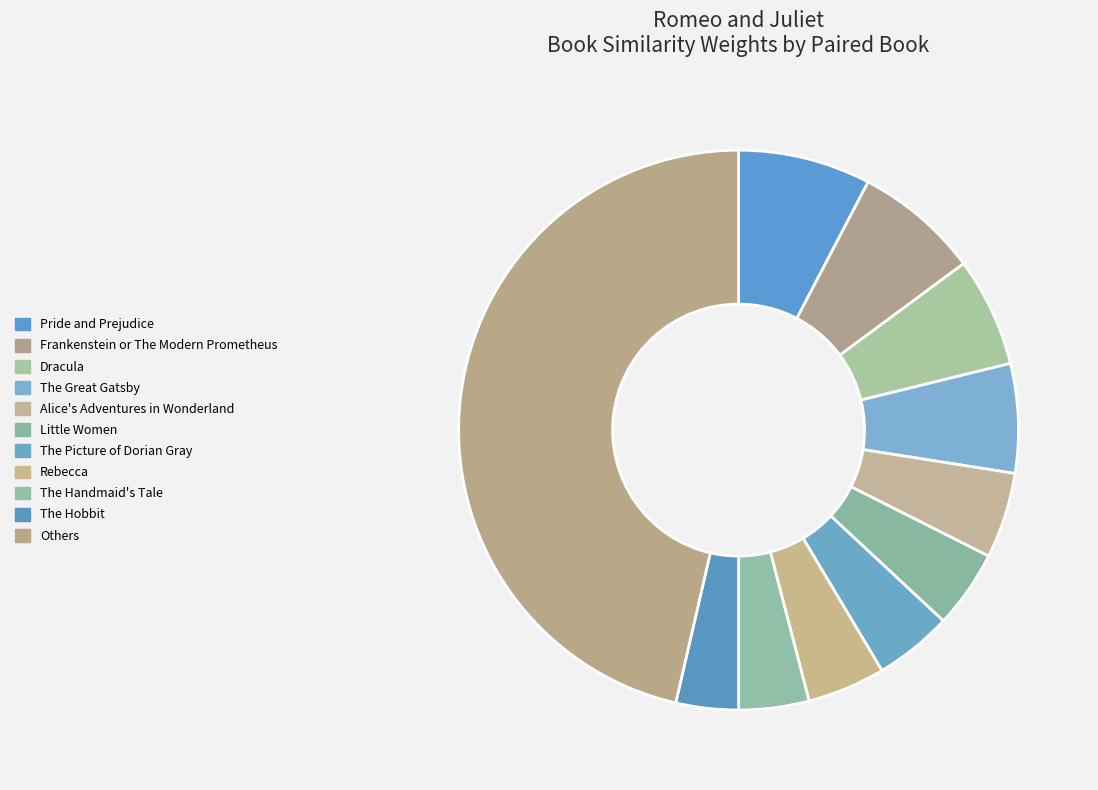

The Pride and Prejudice slice represents 1% of the pie. True or false?

False